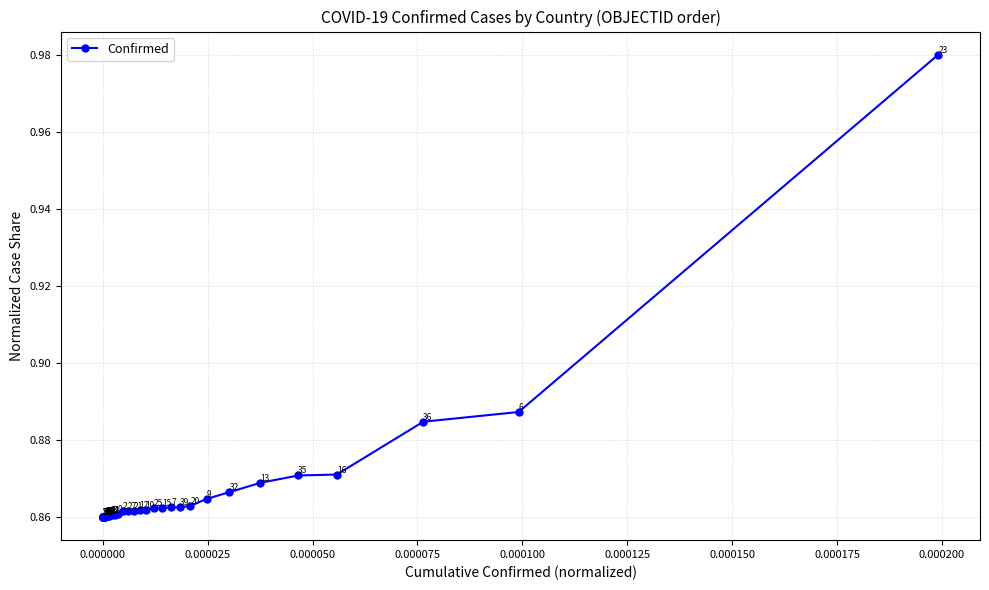

Is this an area chart (filled region under the line)?

No